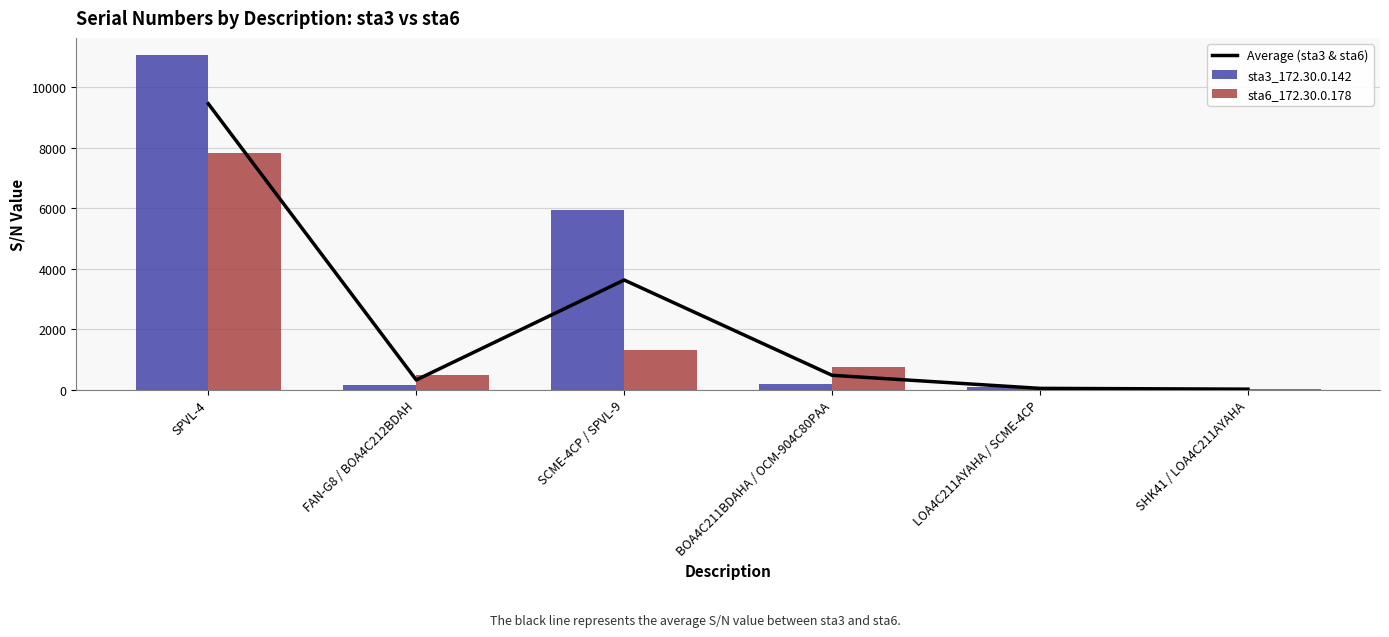

How many groups of bars are there?

6